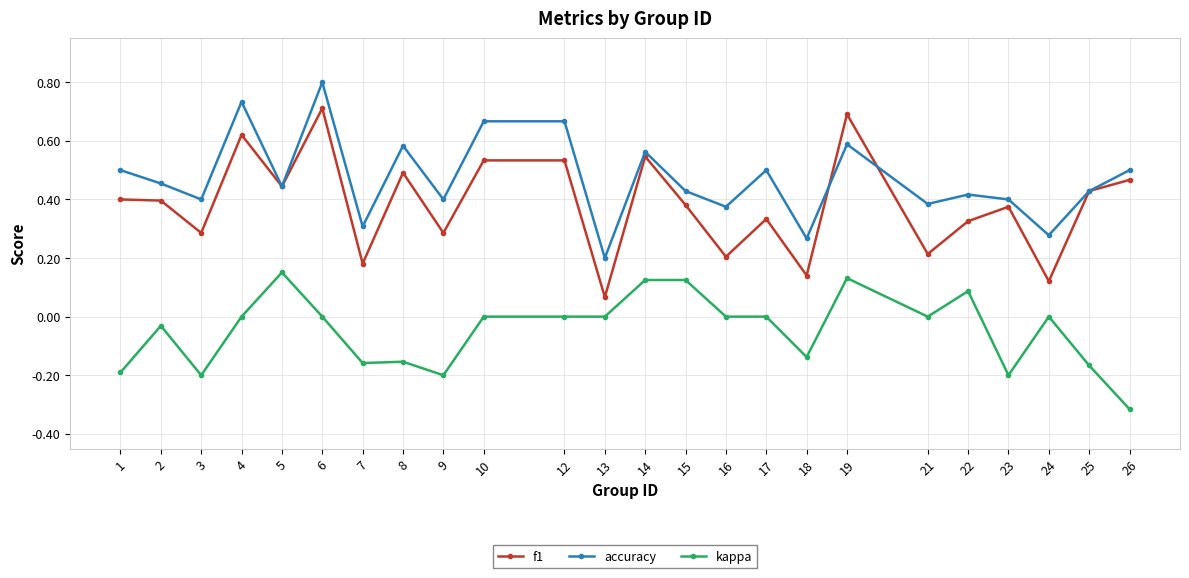

Between 3 and 8, which series saw the biggest shift?

f1